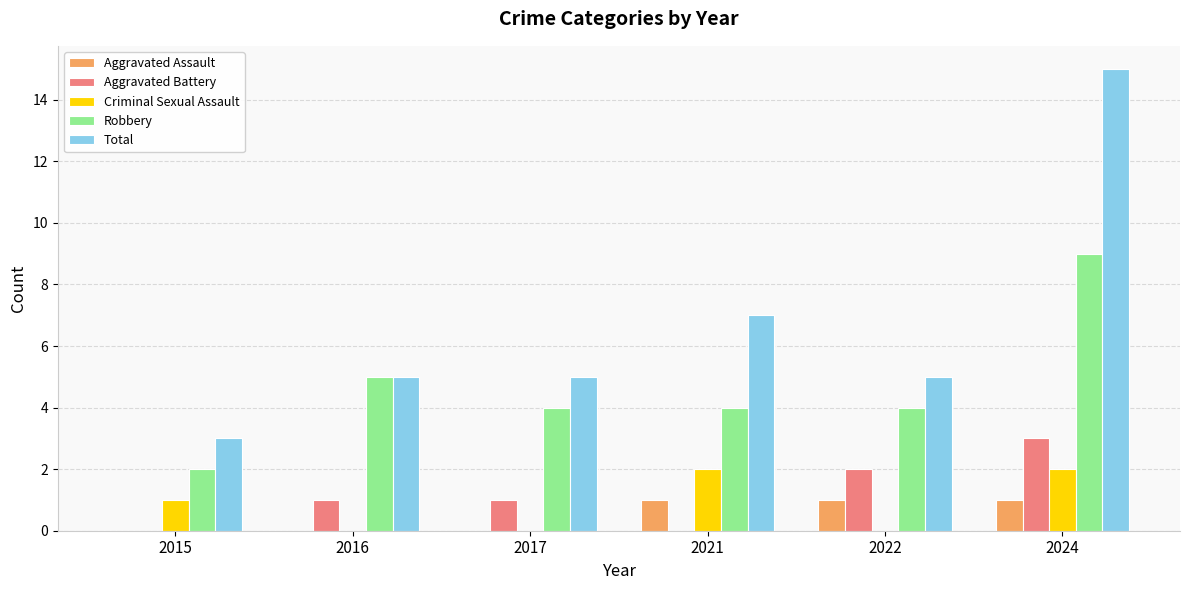

Which series has the largest total across all categories?

Total